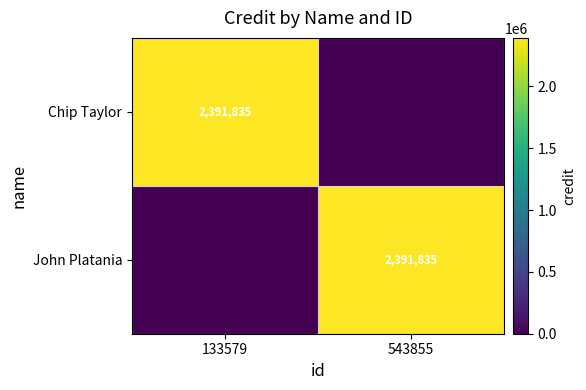

Which has a higher value, 133579 or 543855?

133579